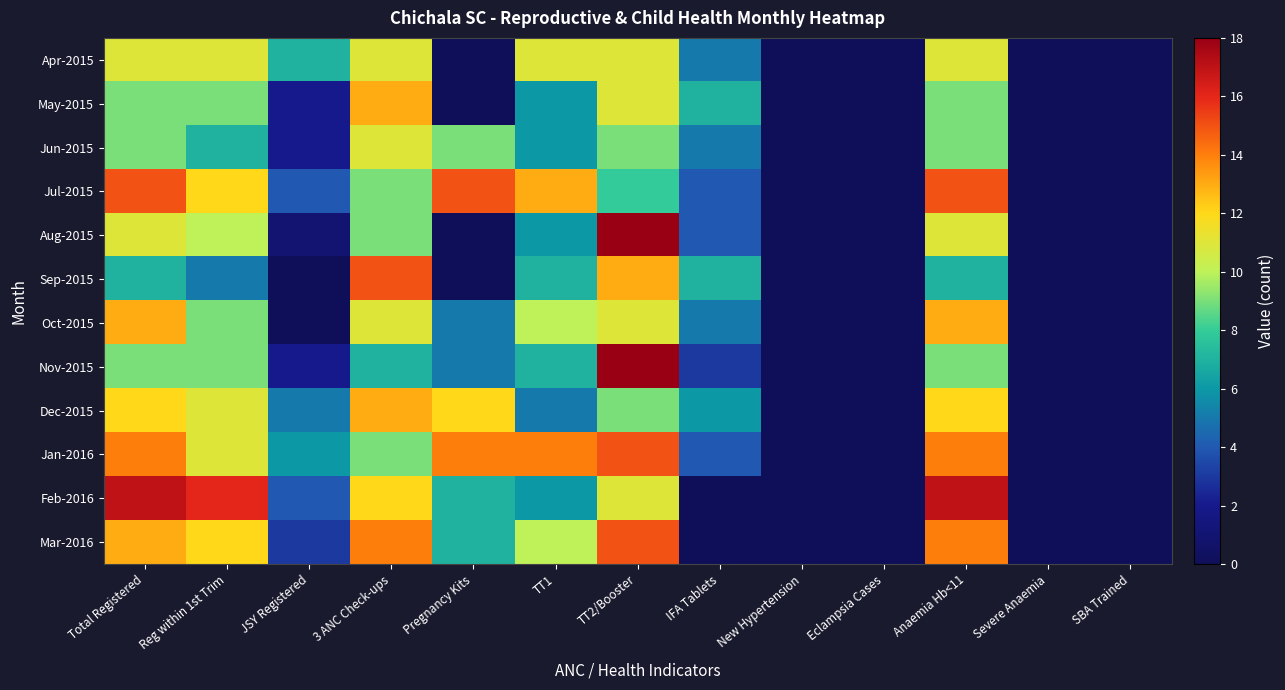

Between Reg within 1st Trim and Severe Anaemia, which is larger?

Reg within 1st Trim